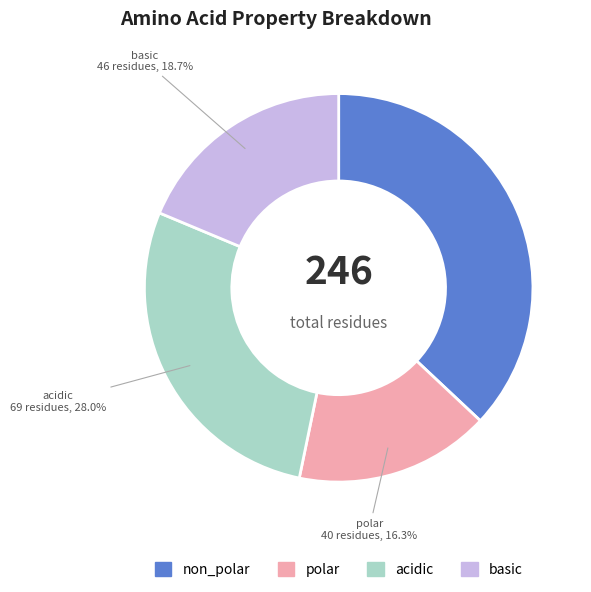

To the nearest percent, what is the average slice percentage?

25%